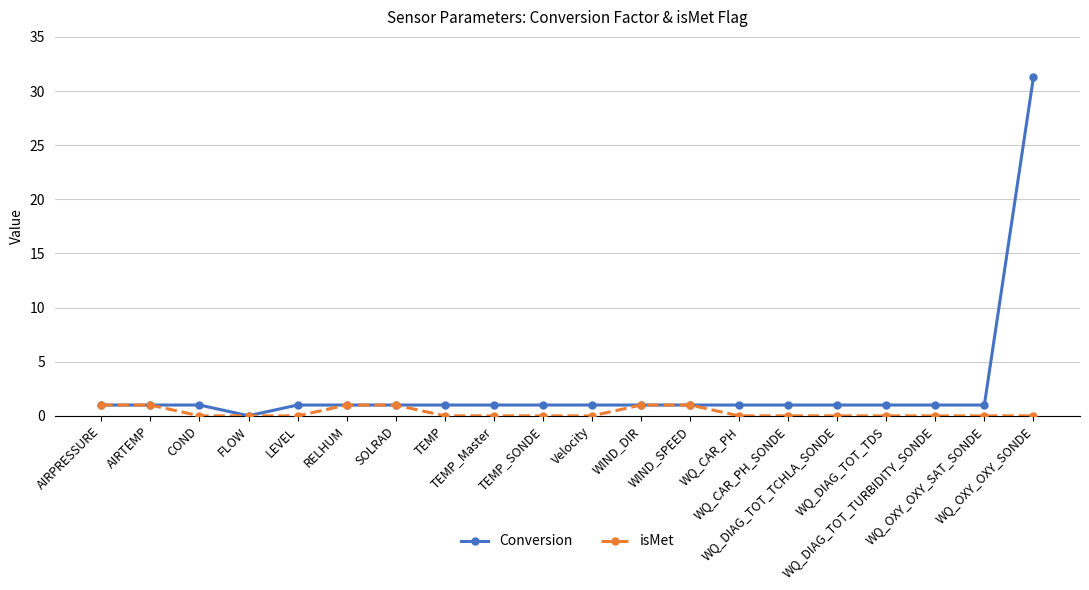

What is the difference between the second highest and second lowest values in the isMet series?

1.0